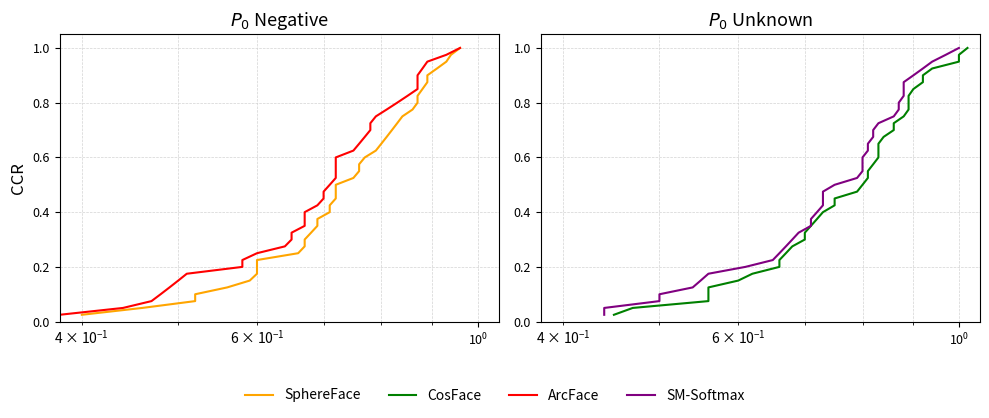

What is the difference between the maximum and minimum values in the SM-Softmax series?

1.0